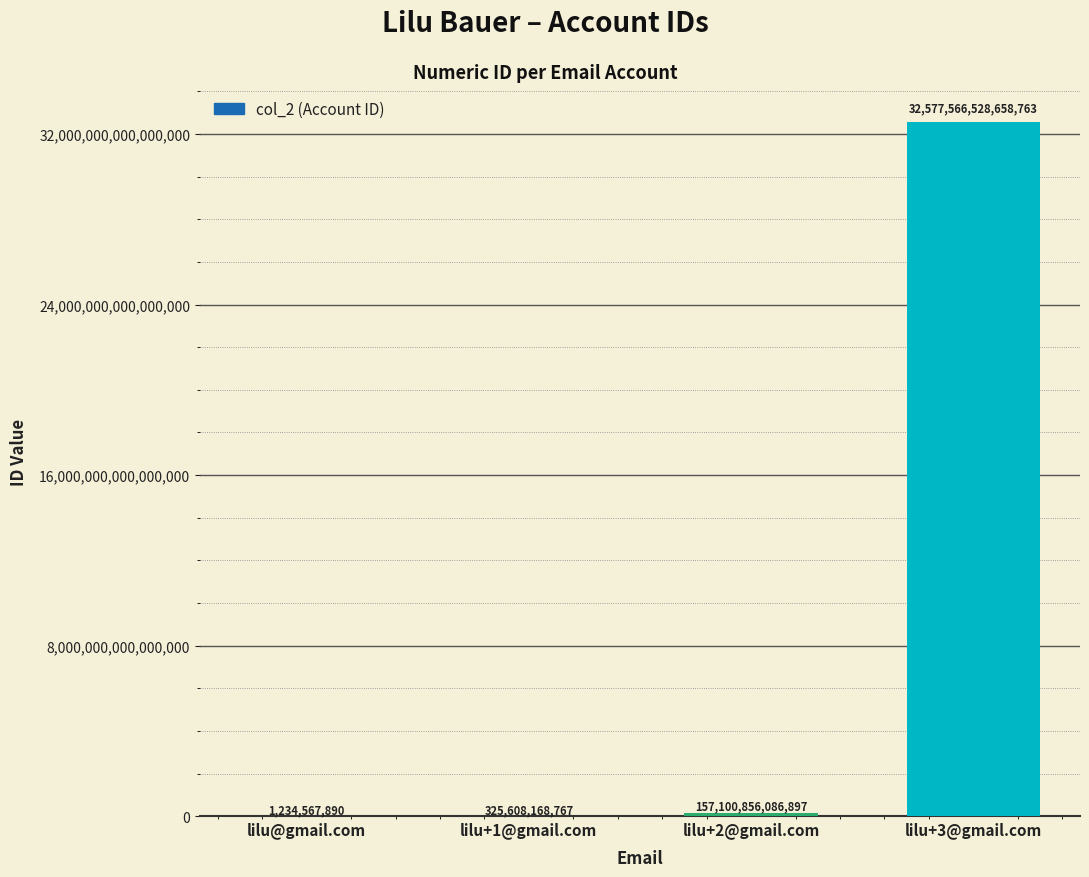

At which label is the value closest to 16288783881613328?

lilu+2@gmail.com